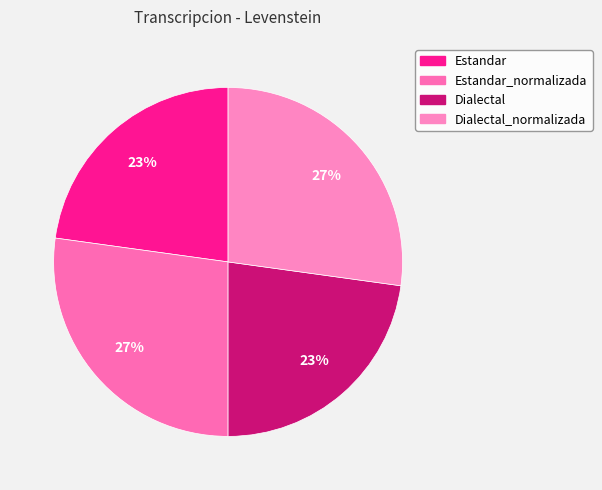

What percentage is the Estandar_normalizada slice, to the nearest percent?

27%